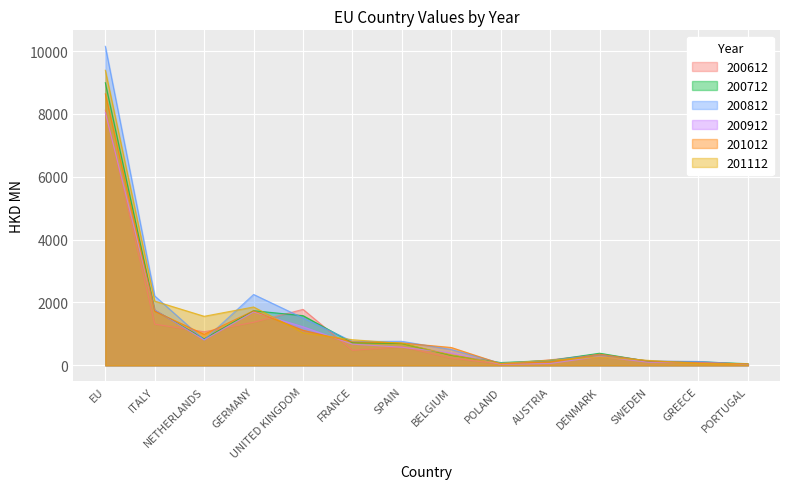

How many values in the 200912 series are below 577?

7